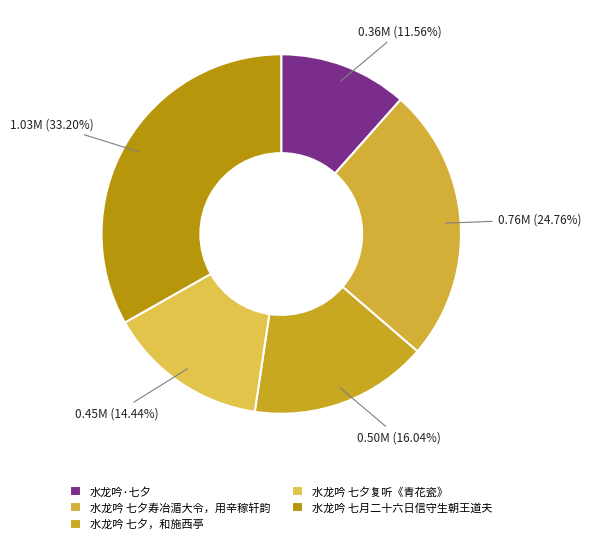

What percentage is NOT represented by 水龙吟 七夕复听《青花瓷》?

85.6%